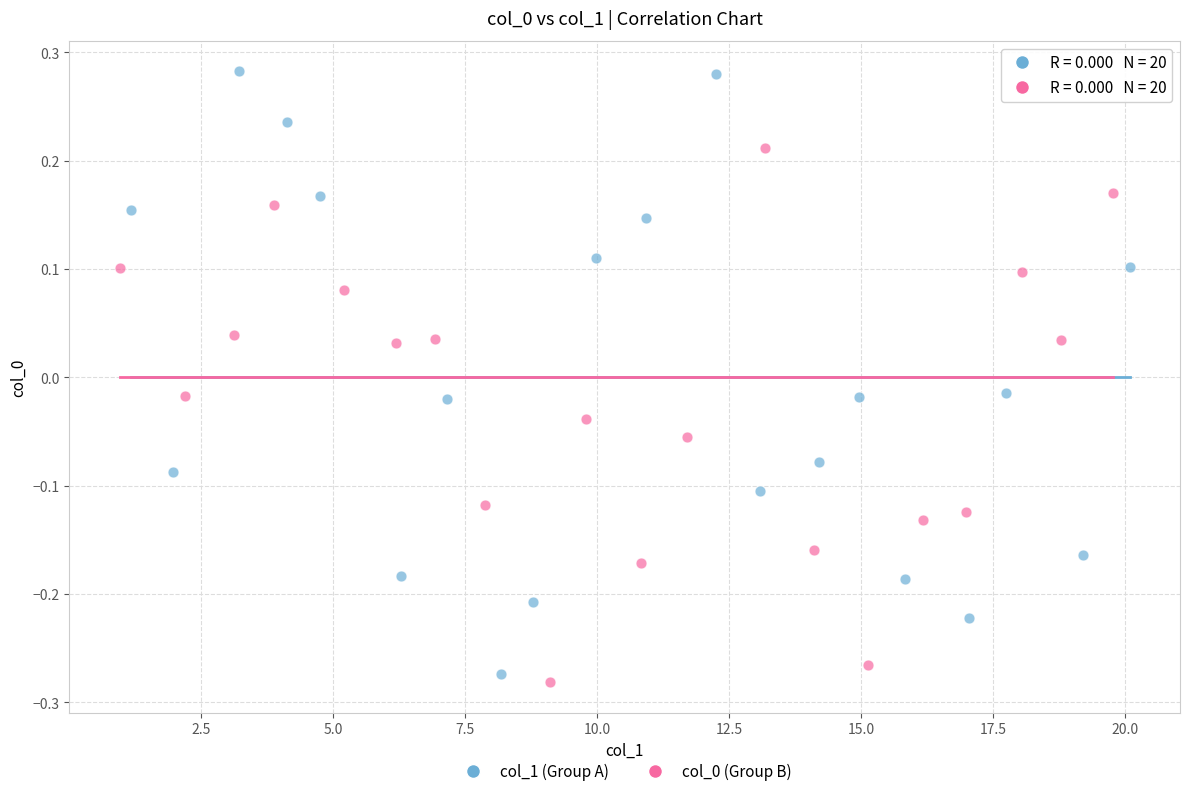

Which series has the largest Y range (max minus min)?

col_1 (Group A)